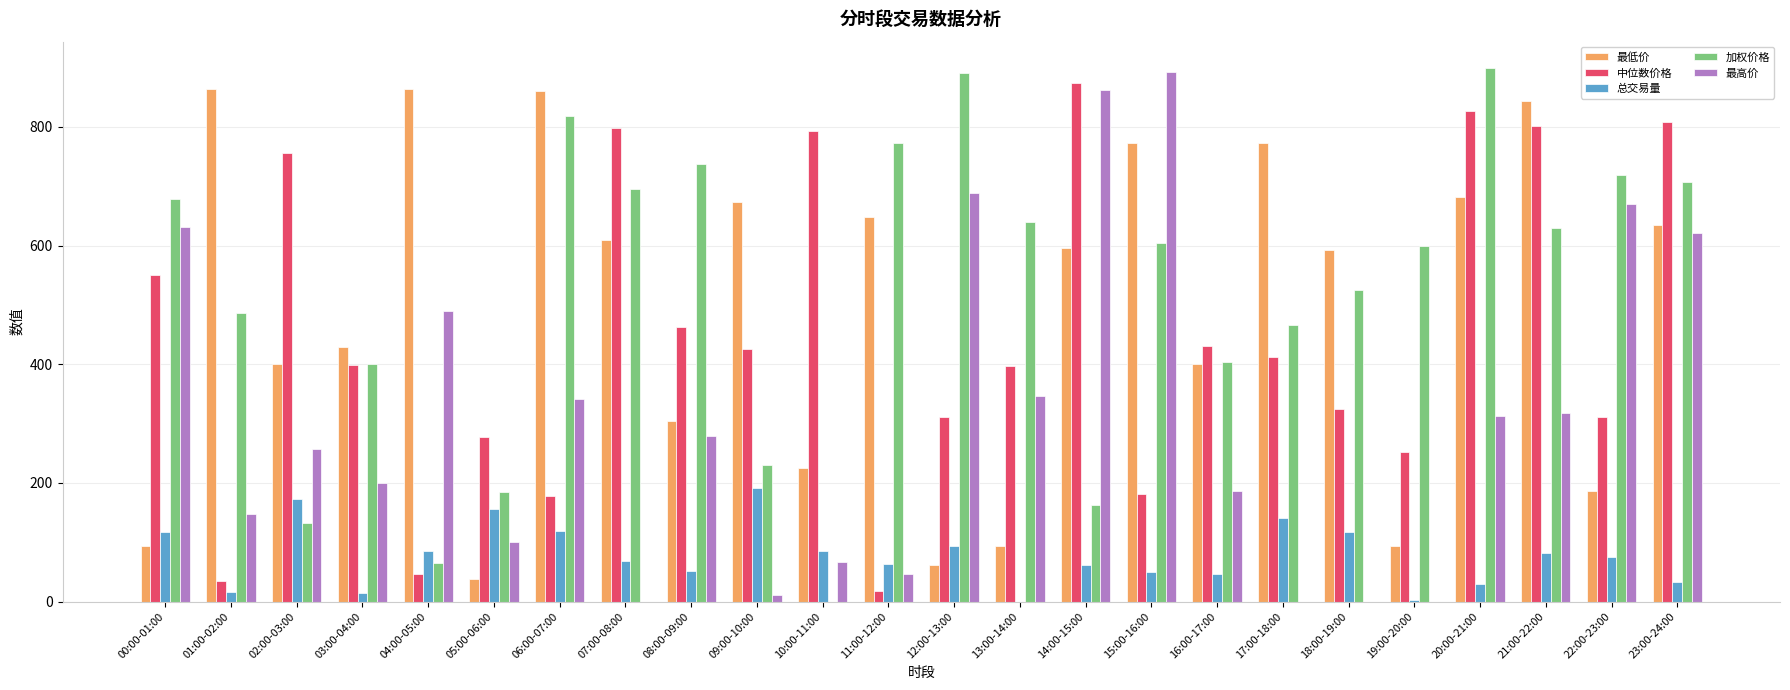

What is the sum of the 最高价 values at 18:00-19:00 and 03:00-04:00?

199.2